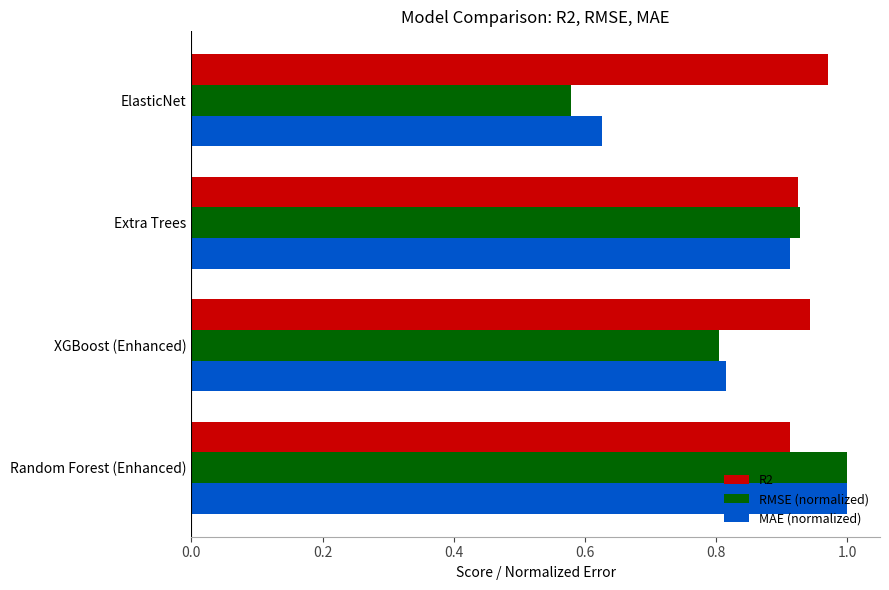

Which series has the widest spread of values?

RMSE (normalized)